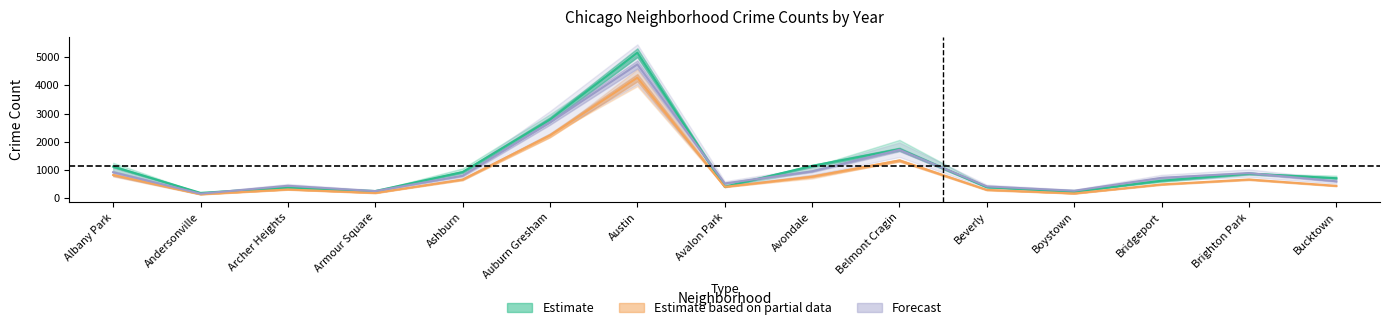

The Estimate series shows 616.0 at Bridgeport. True or false?

True